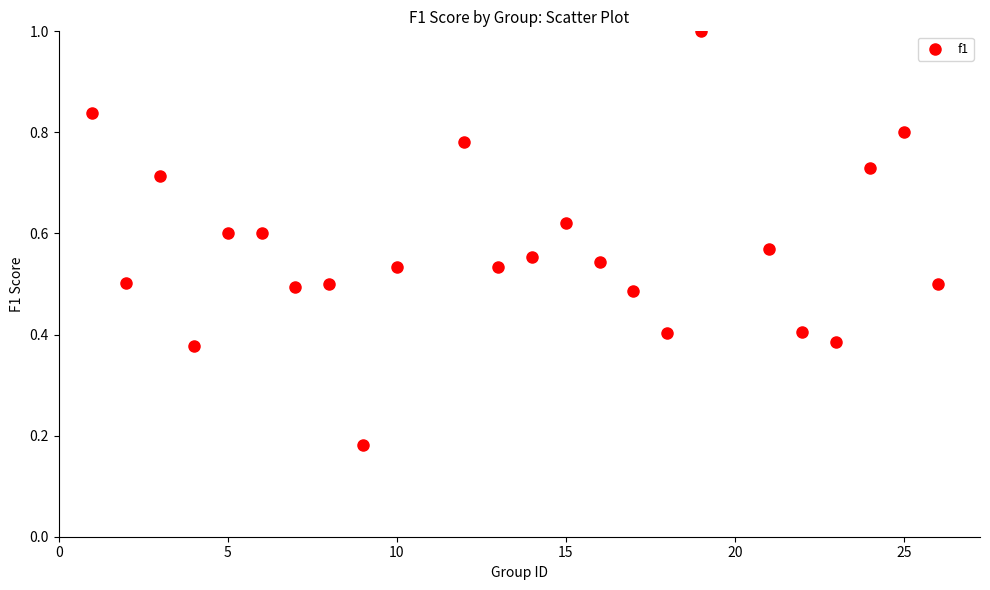

What is the range of X values (max minus min)?

25.0